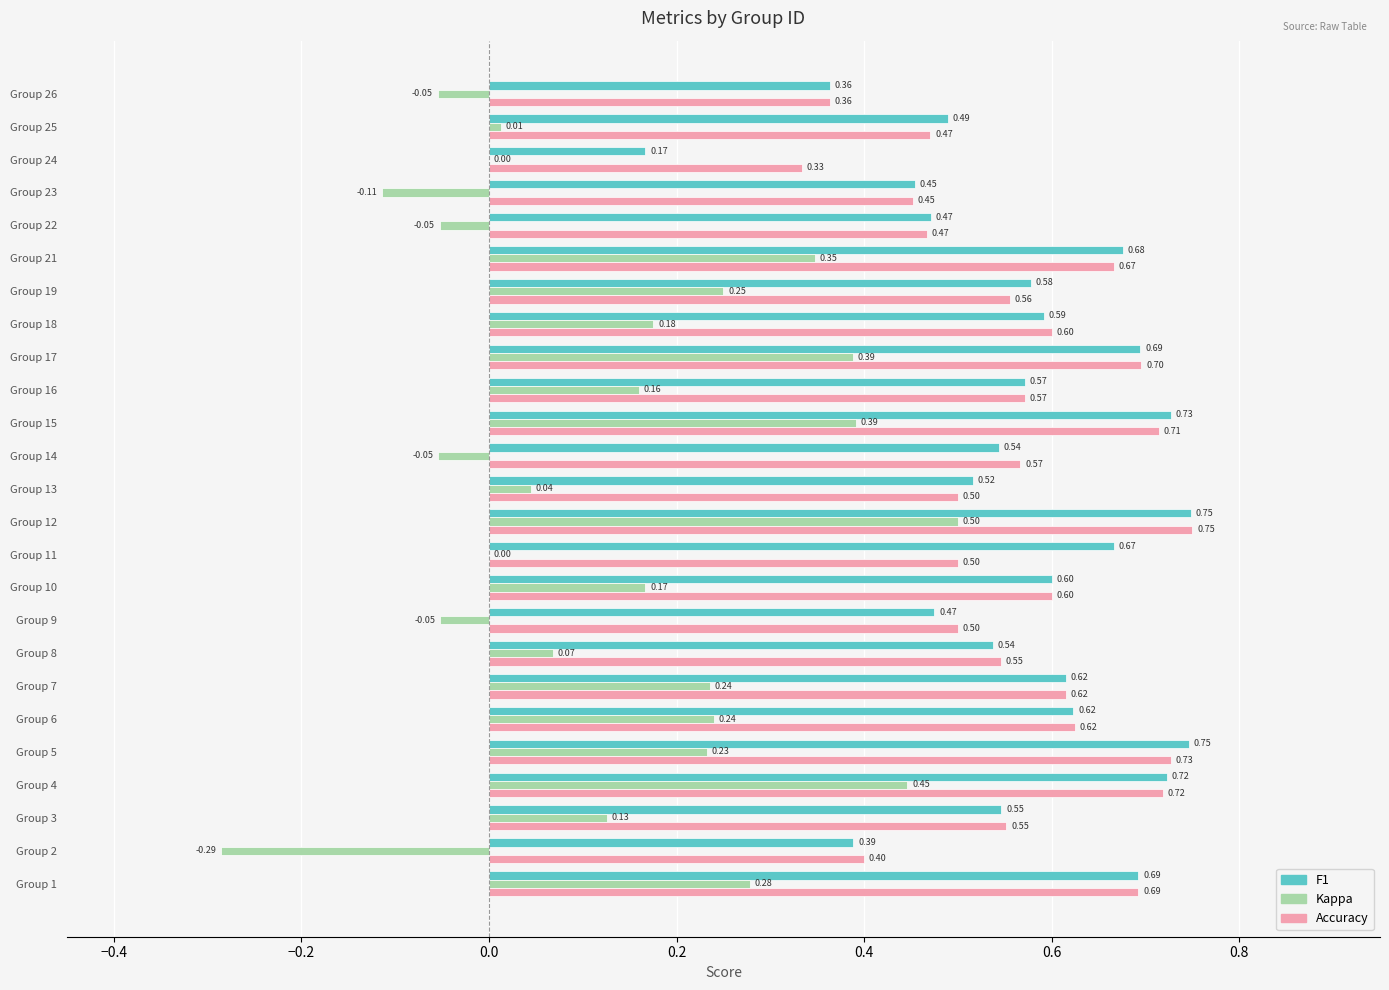

At which category is the sum across all series the highest?

Group 12